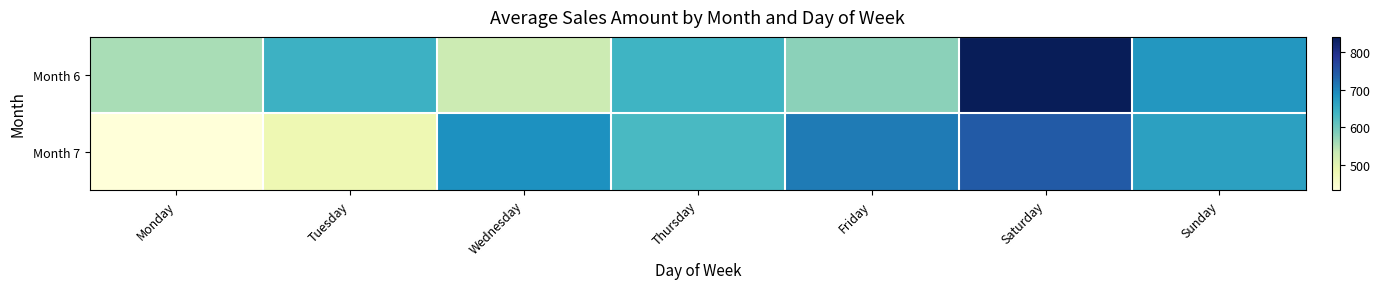

How many data points does each series have?

7